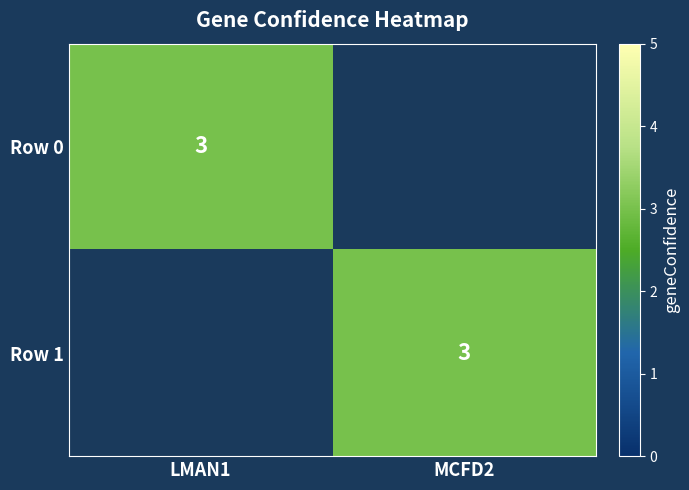

Is it true that Row 1 equals 2 at MCFD2?

False